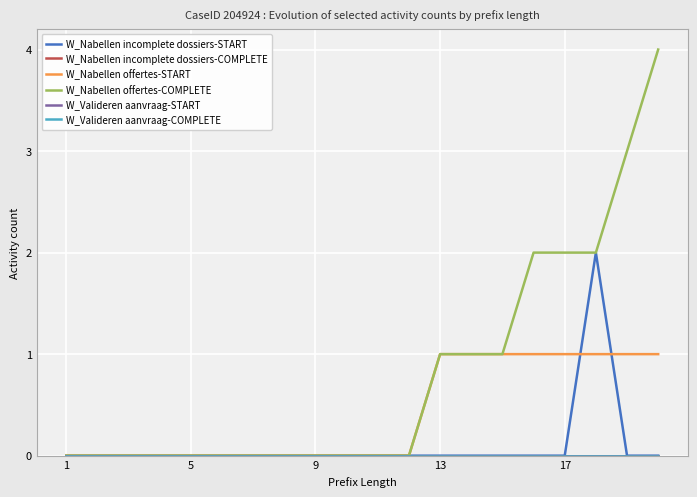

At which label does W_Nabellen offertes-COMPLETE reach its minimum?

1